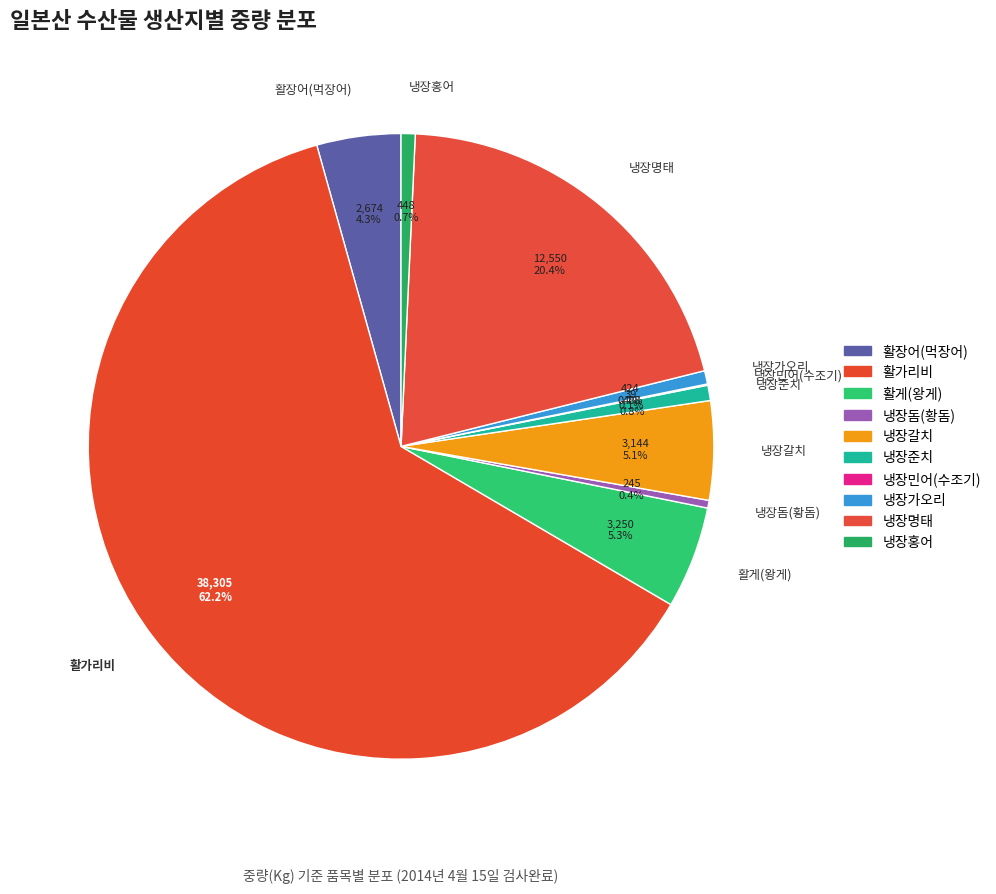

Which has a higher value, 냉장명태 or 활장어(먹장어)?

냉장명태